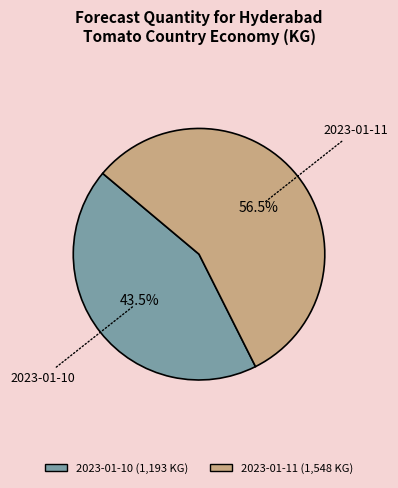

To the nearest percent, what is the combined percentage of 2023-01-10 and 2023-01-11?

100%